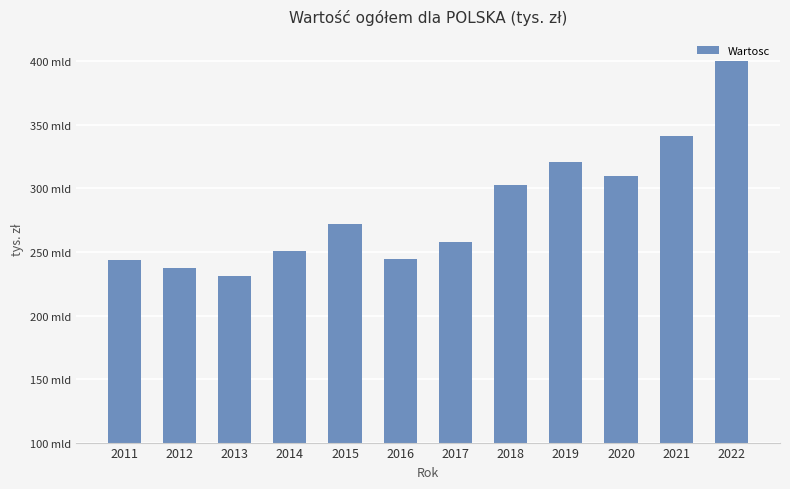

Reading left to right, transcribe all the data shown in this chart.

2011=243346193	2012=237627288	2013=231155493	2014=250776380	2015=271839279	2016=244429026	2017=257880650	2018=302675206	2019=320937423	2020=309458422	2021=341617322	2022=400081354